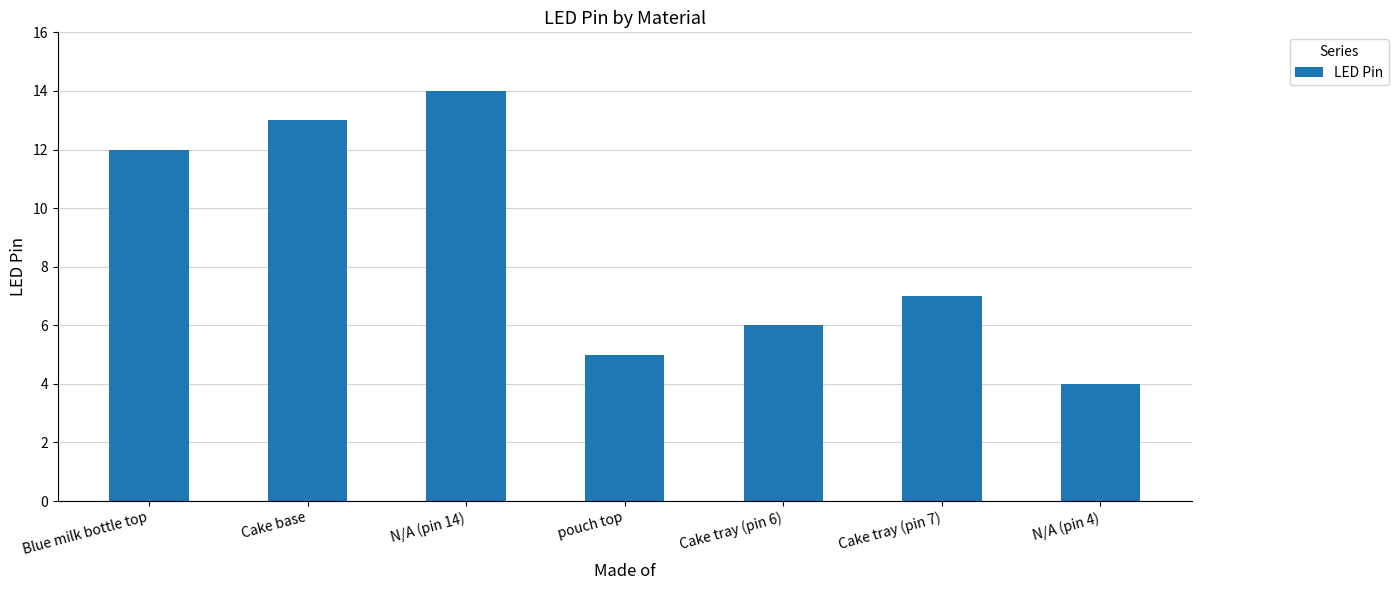

What is the change in value from Cake base to Cake tray (pin 7)?

-6